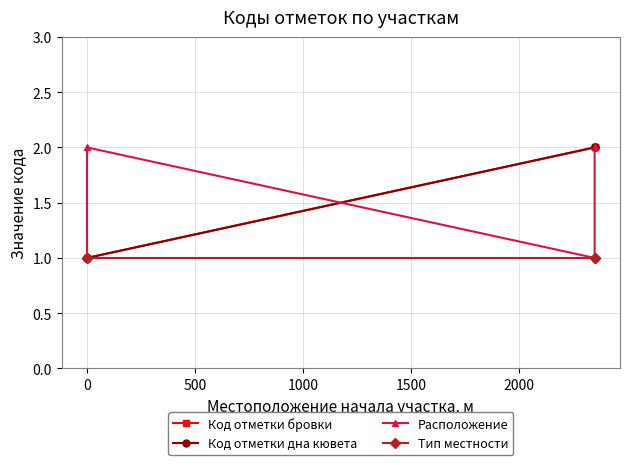

Which series changed the most between −500 and 1000?

Код отметки бровки